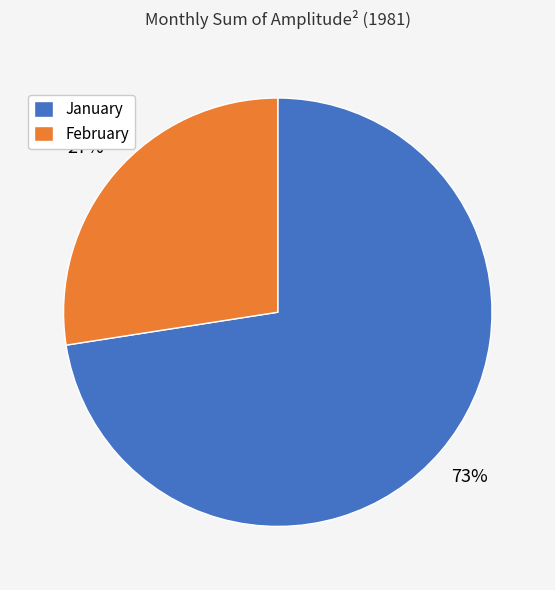

To the nearest percent, what is the average slice percentage?

50%